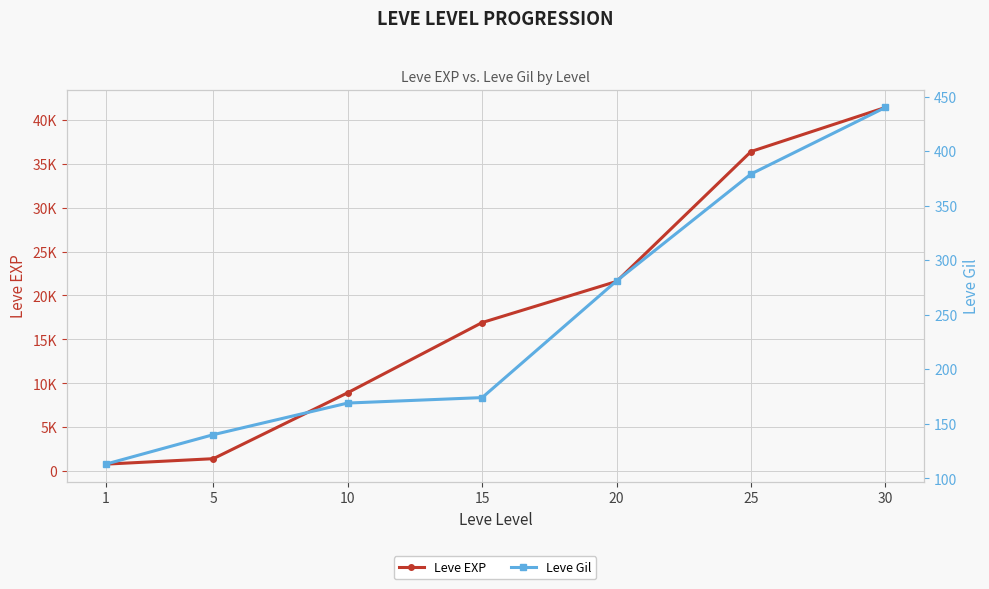

Where is Leve Gil nearest to the value 276?

20